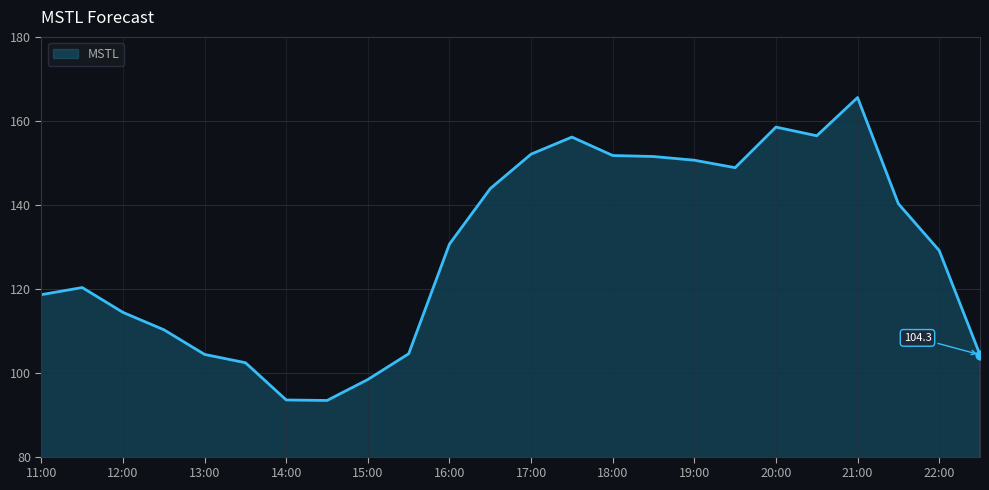

What is the maximum value shown in the chart?

165.6